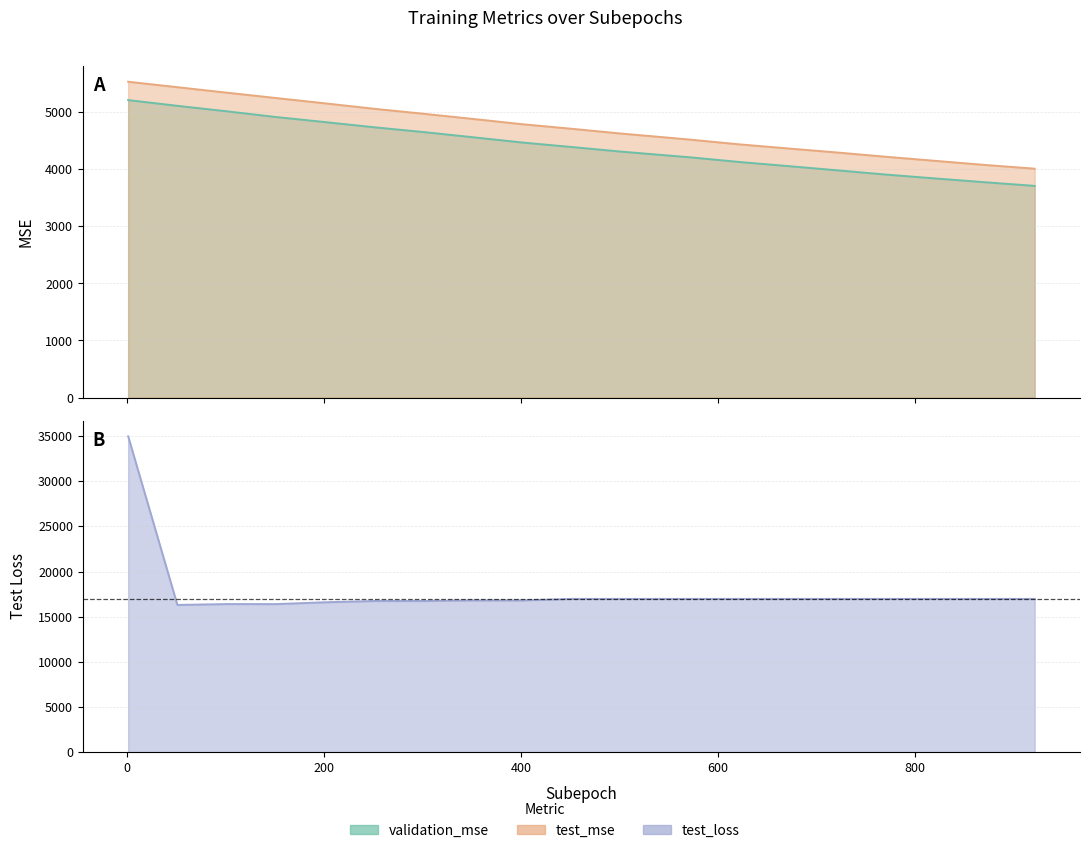

Reading left to right, transcribe all the data shown in this chart.

validation_mse: 1=5214.4	51=5113.8	101=5018.3	151=4918.2	201=4828.9	251=4738.1	301=4654.1	351=4563.8	401=4471.6	451=4392.7	501=4312.5	551=4241.0	572=4211.3	622=4129.3	672=4056.7	722=3982.6	772=3907.2	822=3839.4	872=3773.7	922=3710.3
test_mse: 1=5536.2	51=5440.6	101=5345.0	151=5251.1	201=5157.6	251=5062.2	301=4974.9	351=4884.7	401=4792.3	451=4712.7	501=4629.2	551=4553.9	572=4521.5	622=4438.5	672=4366.0	722=4294.7	772=4219.3	822=4147.9	872=4076.8	922=4012.3
test_loss: 1=34984.4	51=16305.2	101=16401.6	151=16396.9	201=16600.0	251=16739.1	301=16739.1	351=16806.2	401=16806.2	451=16973.4	501=16973.4	551=16973.4	572=16973.4	622=16973.4	672=16973.4	722=16973.4	772=16973.4	822=16973.4	872=16973.4	922=16973.4